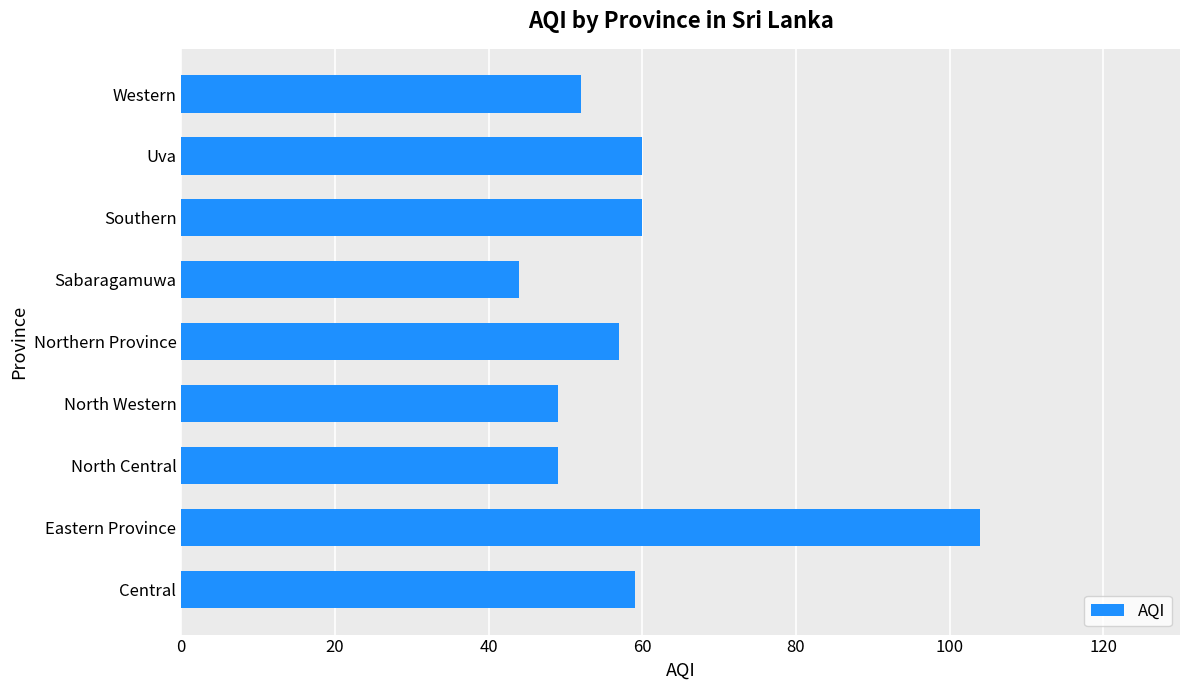

The chart shows a value of 60 at Southern. True or false?

True